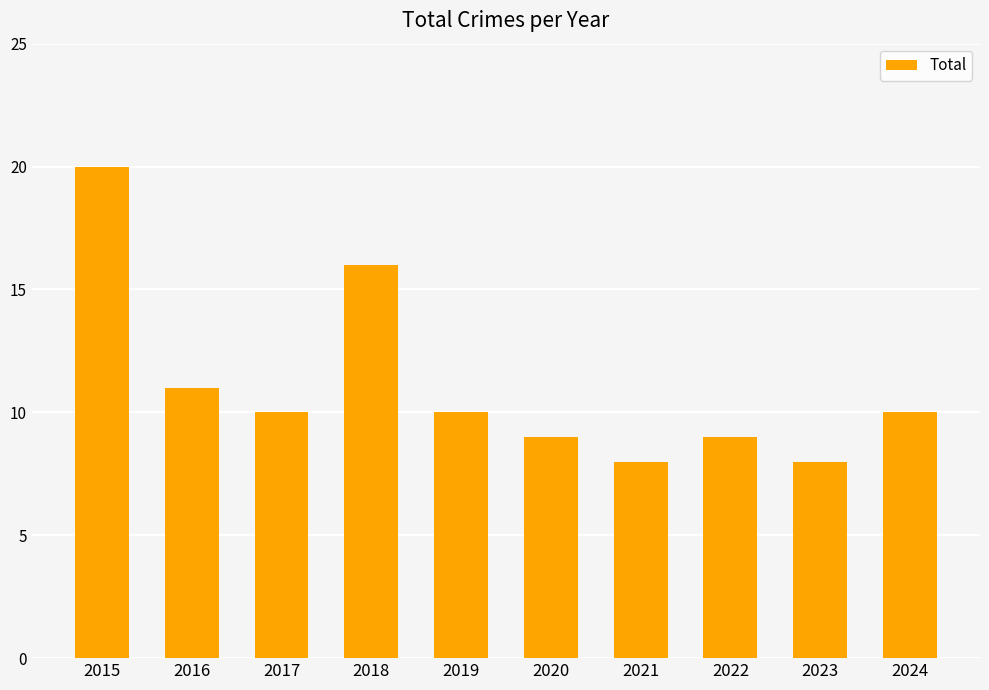

What is the minimum value shown in the chart?

8